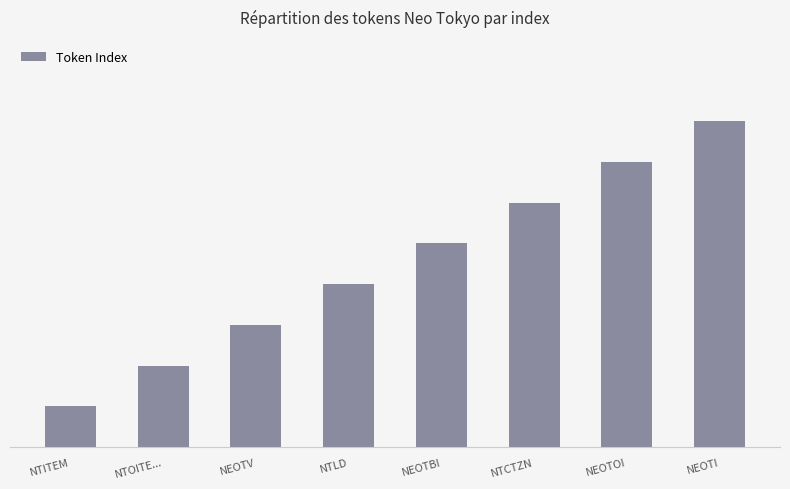

List the labels in order of value, smallest first.

NTITEM, NTOITE..., NEOTV, NTLD, NEOTBI, NTCTZN, NEOTOI, NEOTI